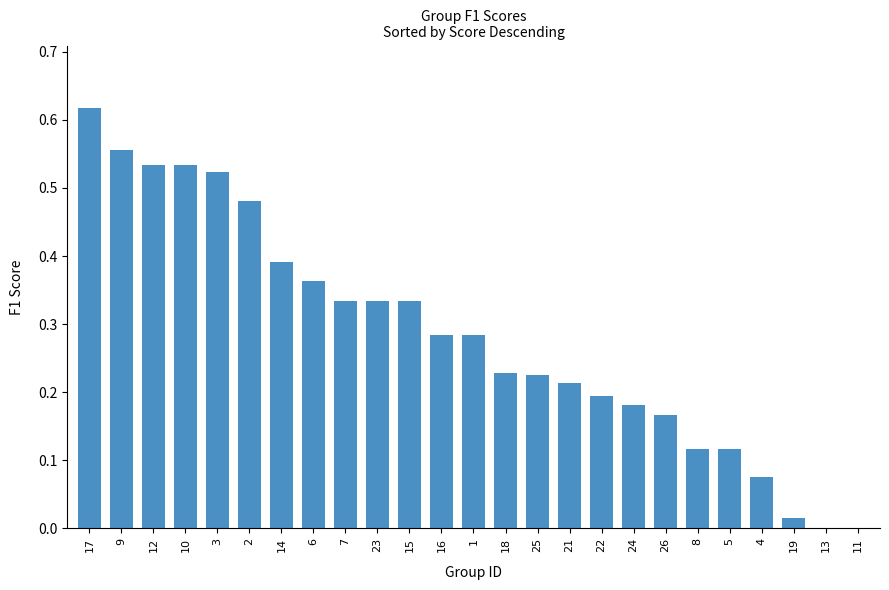

Is it true that the value at 7 is 0.2?

False